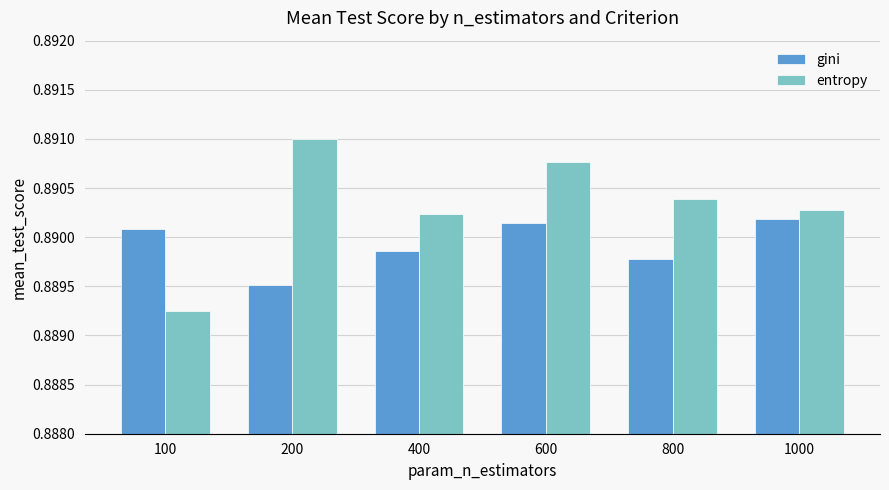

Is it true that gini equals 1.4 at 1000?

False